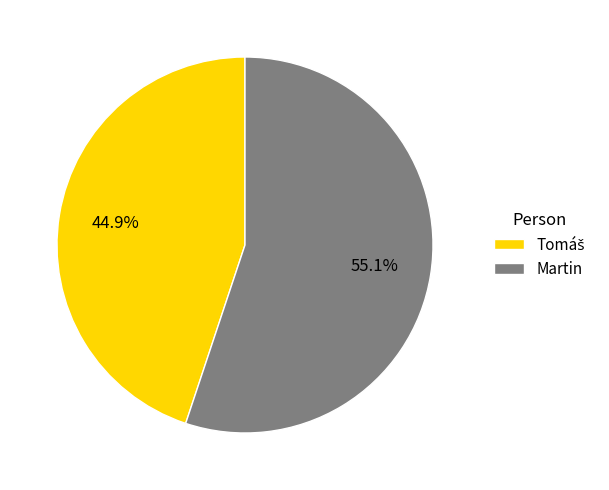

What is the majority slice?

Martin